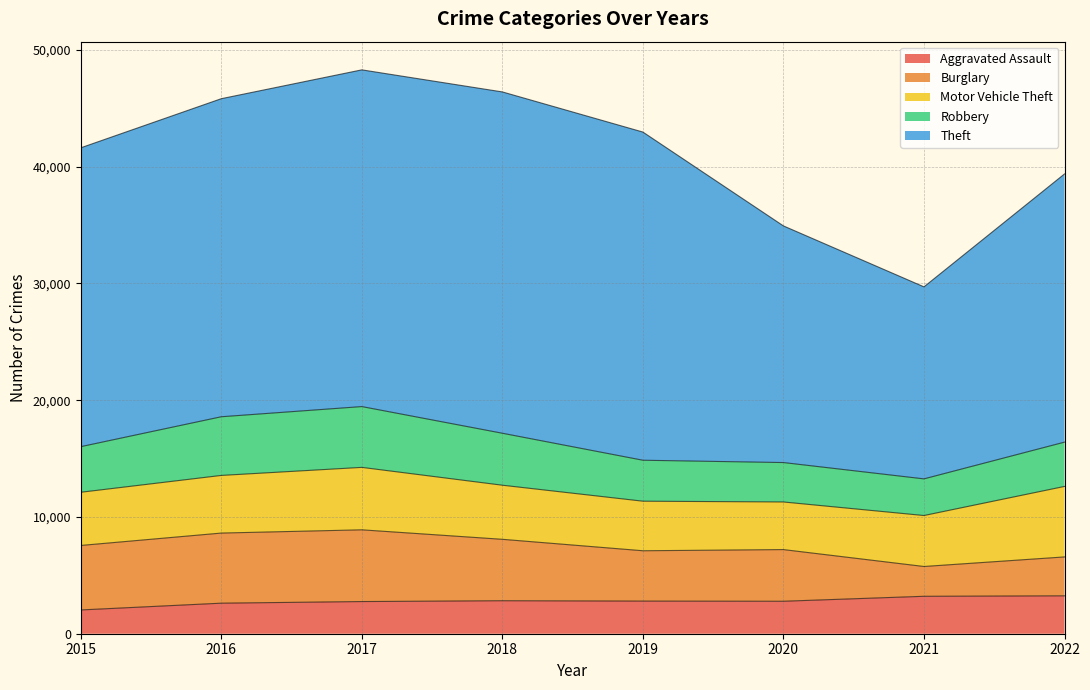

The Theft series shows 15150 at 2018. True or false?

False